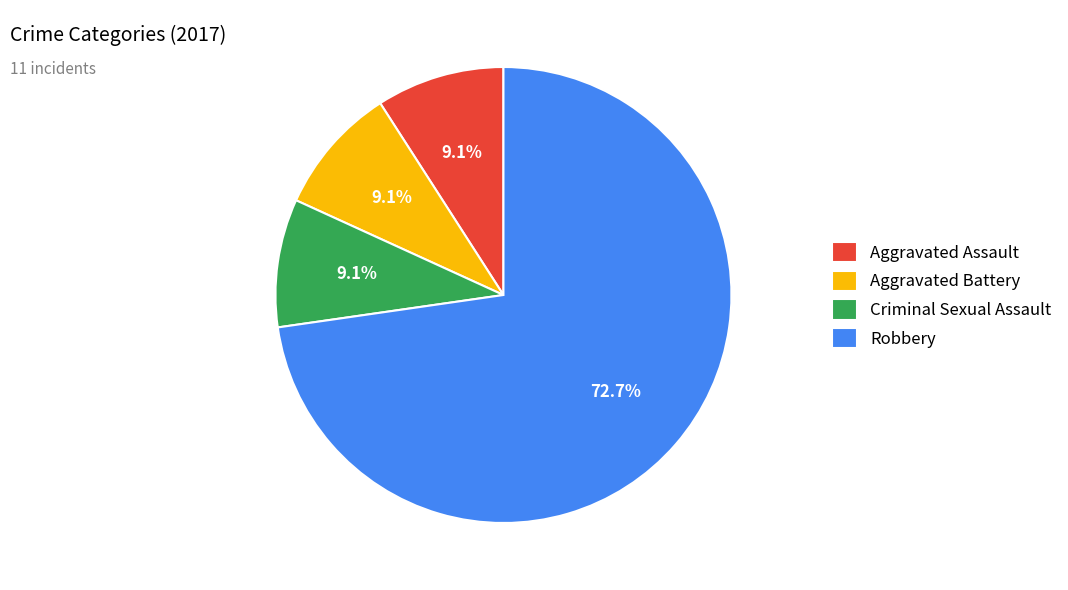

What percentage is NOT represented by Robbery?

27.3%